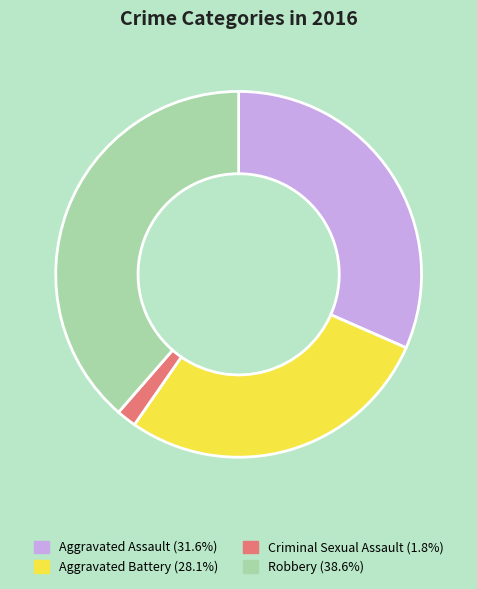

True or false: Aggravated Assault accounts for 20% of the total.

False